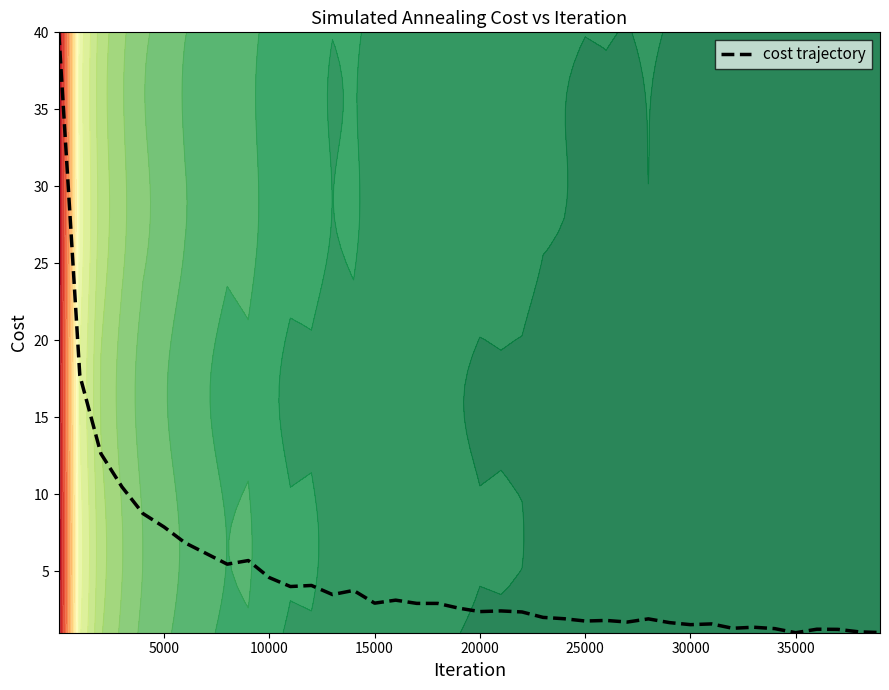

What is the highest value of the cost trajectory series?

40.0